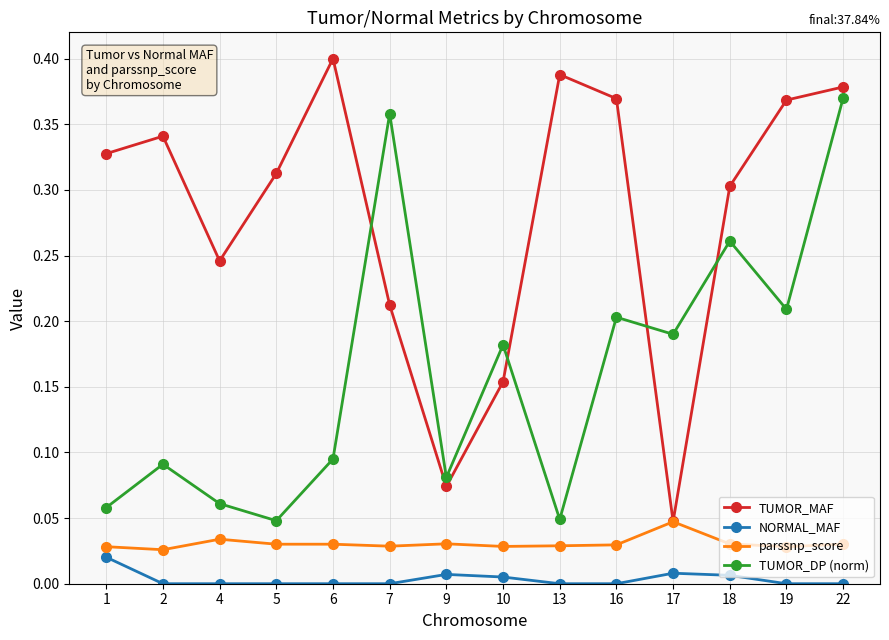

Is the value of TUMOR_MAF at 13 greater than the value of parssnp_score at 16?

Yes